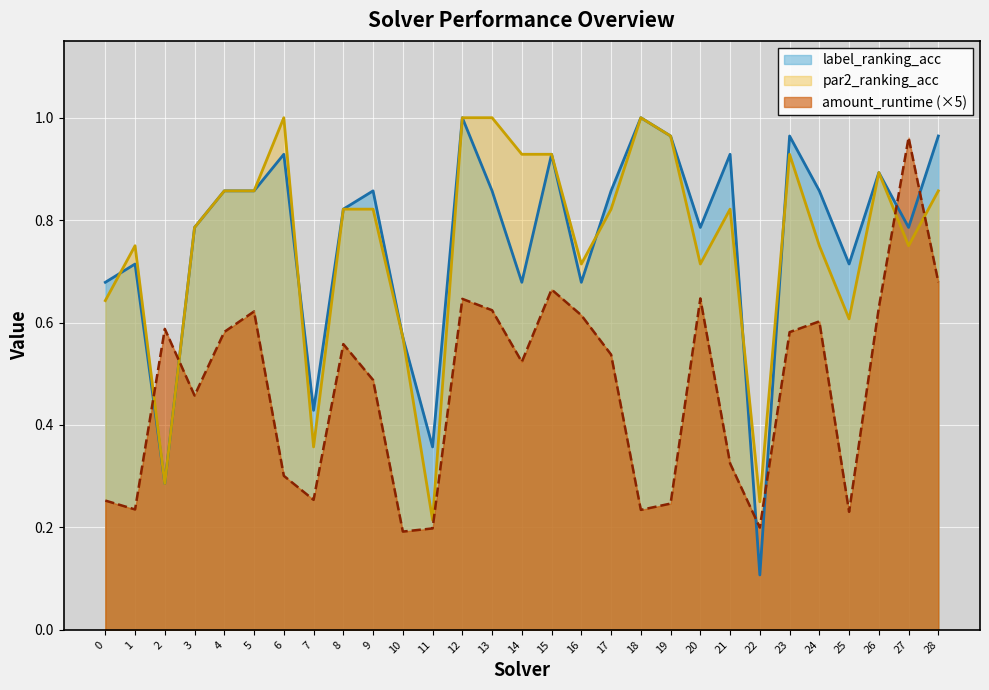

Where do amount_runtime and par2_ranking_acc first cross each other?

1 and 2